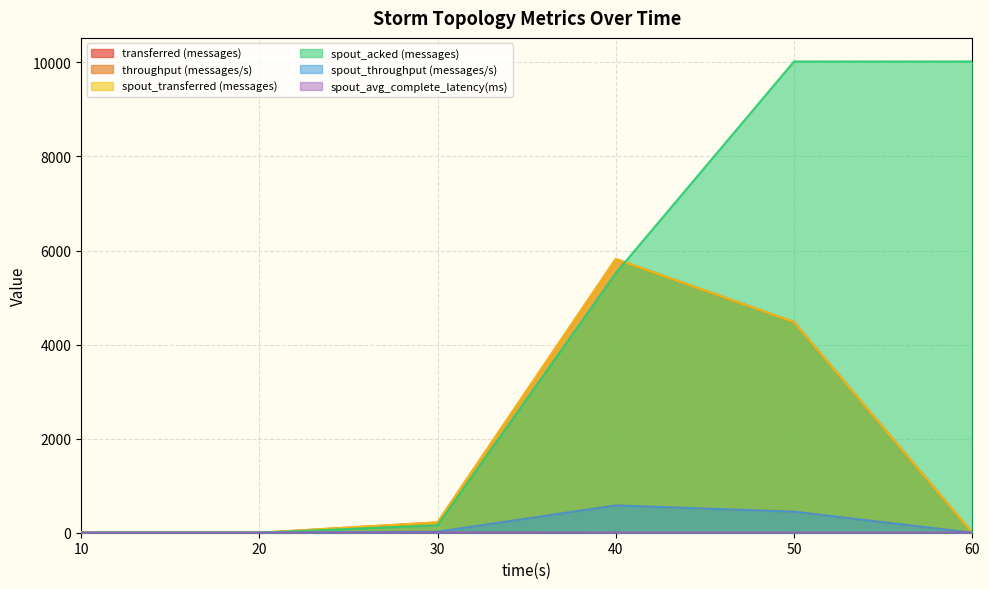

True or false: spout_acked (messages) has a value of 0.0 at 20.

True